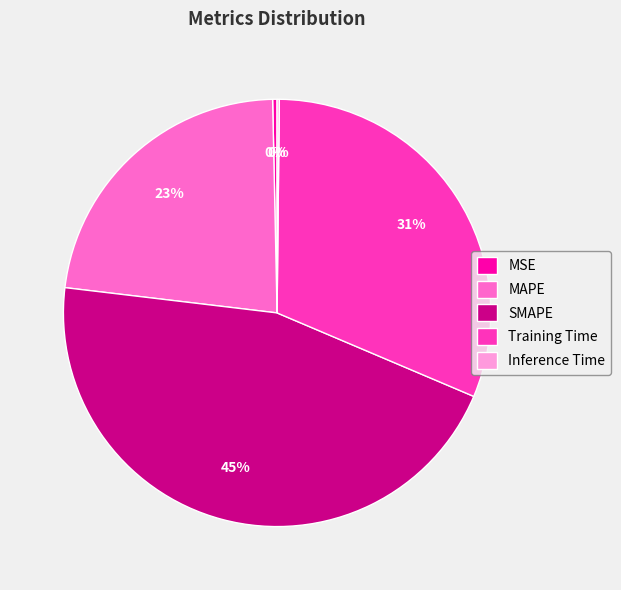

To the nearest percent, what is the difference between the largest and smallest slice percentages?

45%